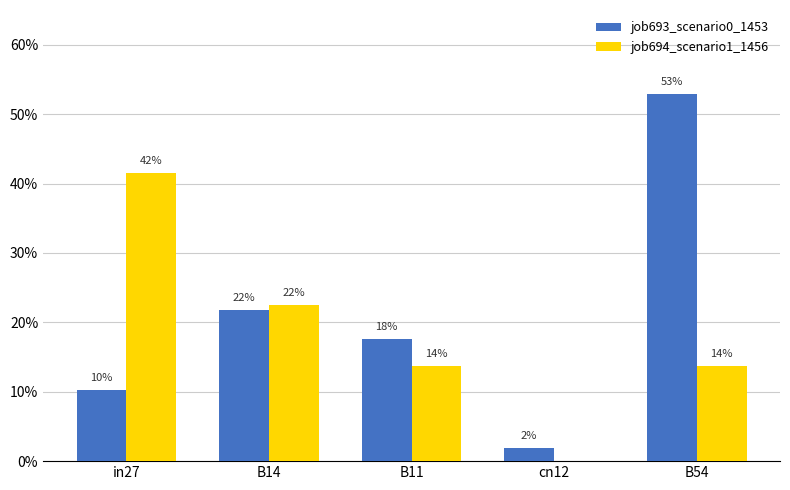

Reading left to right, transcribe all the data shown in this chart.

job693_scenario0_1453: 0.1	0.2	0.2	0.0	0.5
job694_scenario1_1456: 0.4	0.2	0.1	0.0	0.1